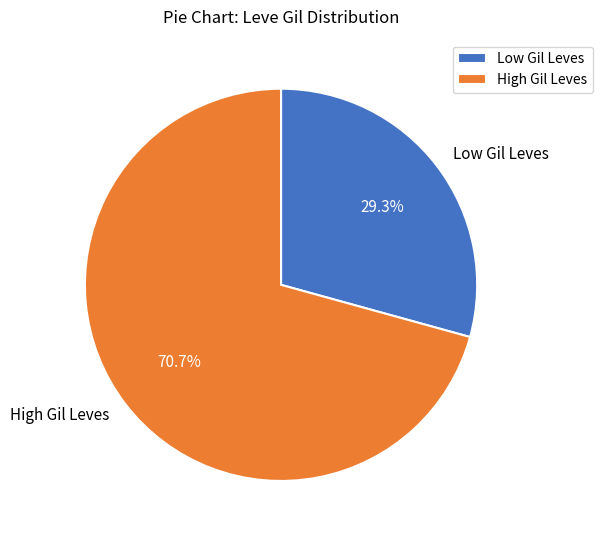

Between Low Gil Leves and High Gil Leves, which is larger?

High Gil Leves